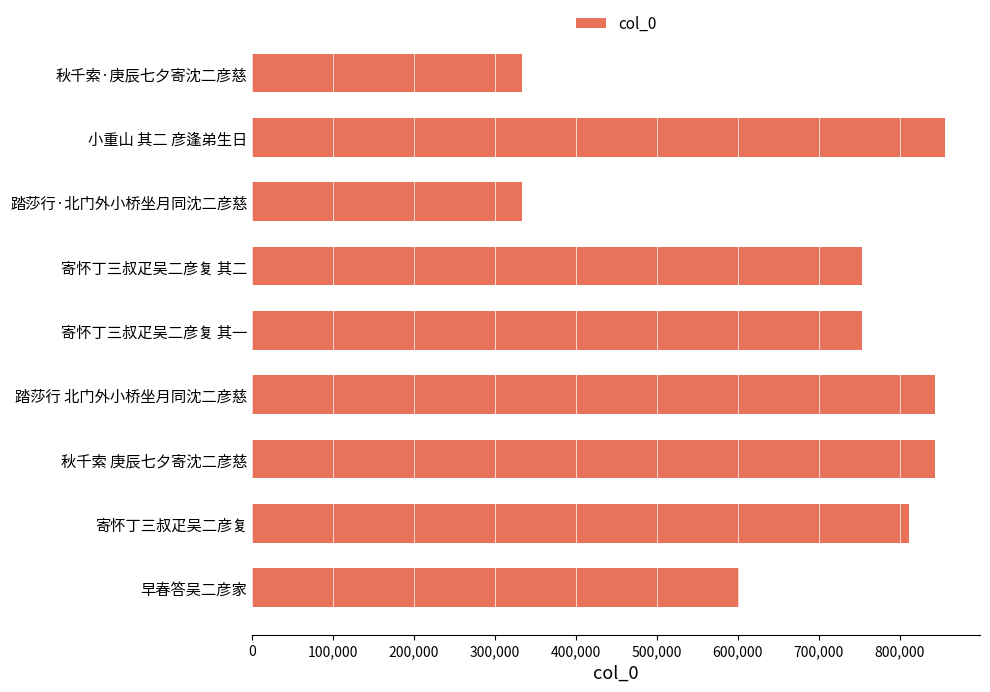

Is it true that the value at 秋千索 庚辰七夕寄沈二彦慈 is 843498?

True